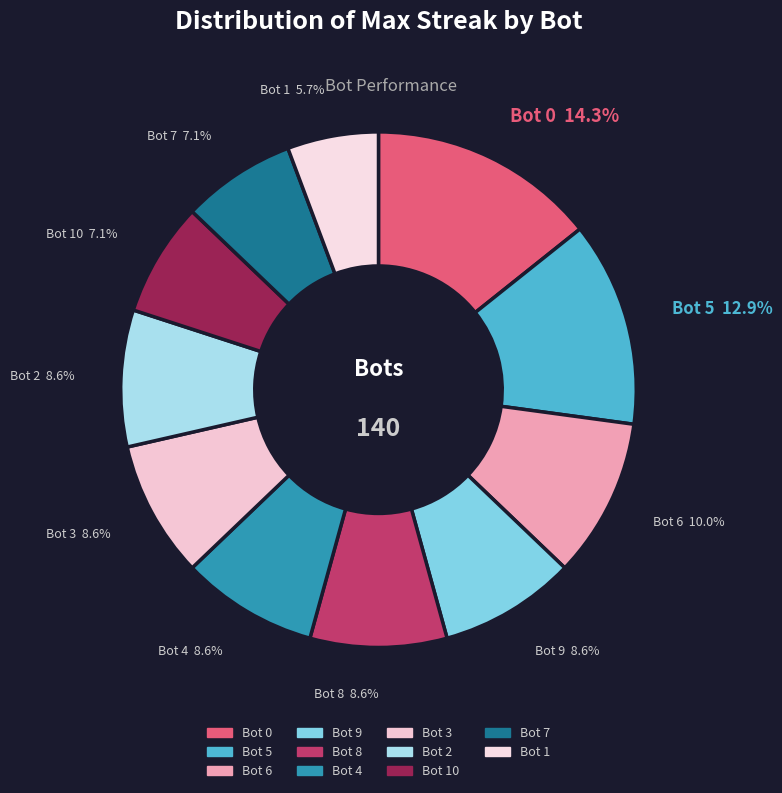

Does Bot 9 represent more than half of the total?

No